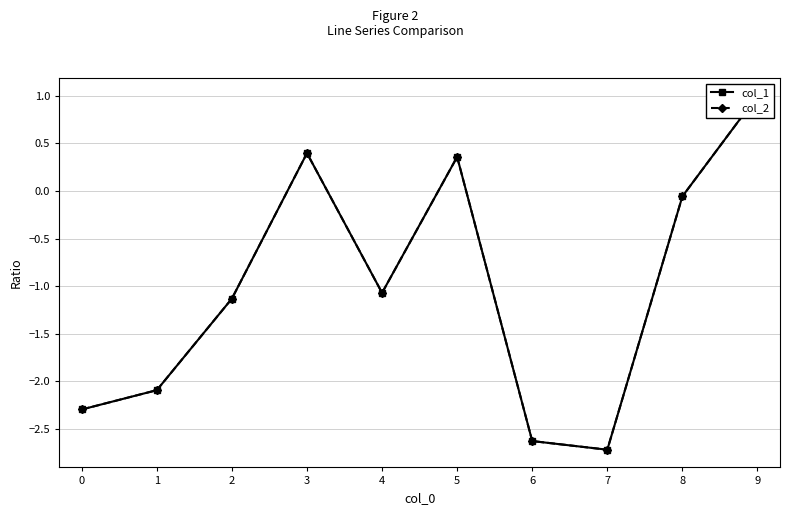

At which label is col_2 closest to 0?

8